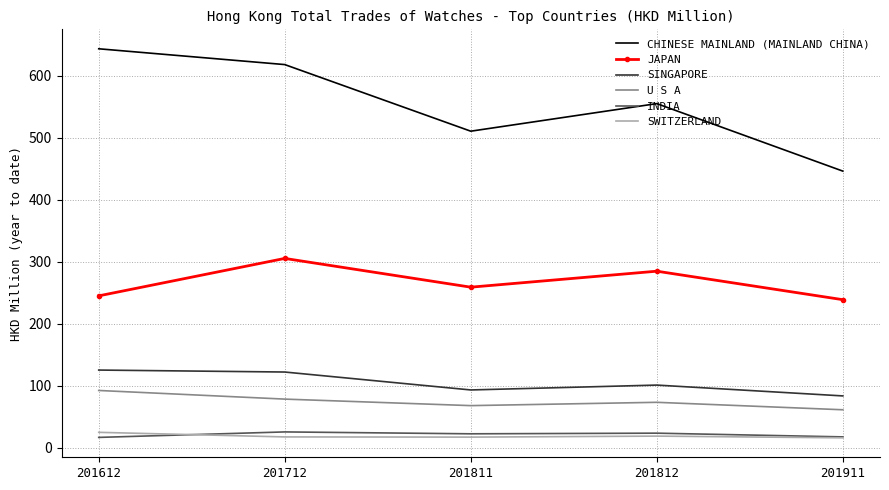

True or false: CHINESE MAINLAND (MAINLAND CHINA) and JAPAN intersect in this chart.

False